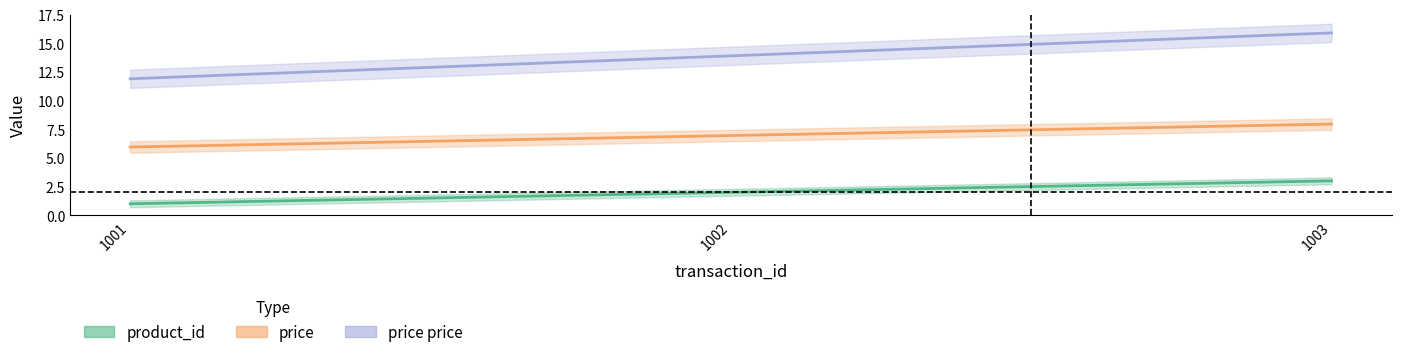

What is the value of the product_id point at the 1st from the left?

1.0